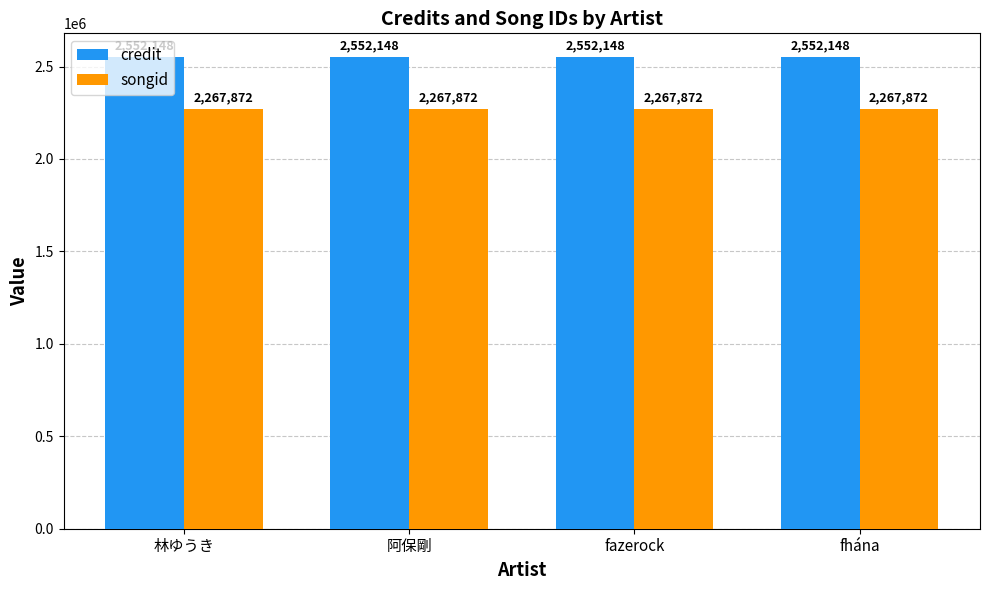

What is the minimum value shown in the chart?

2267872